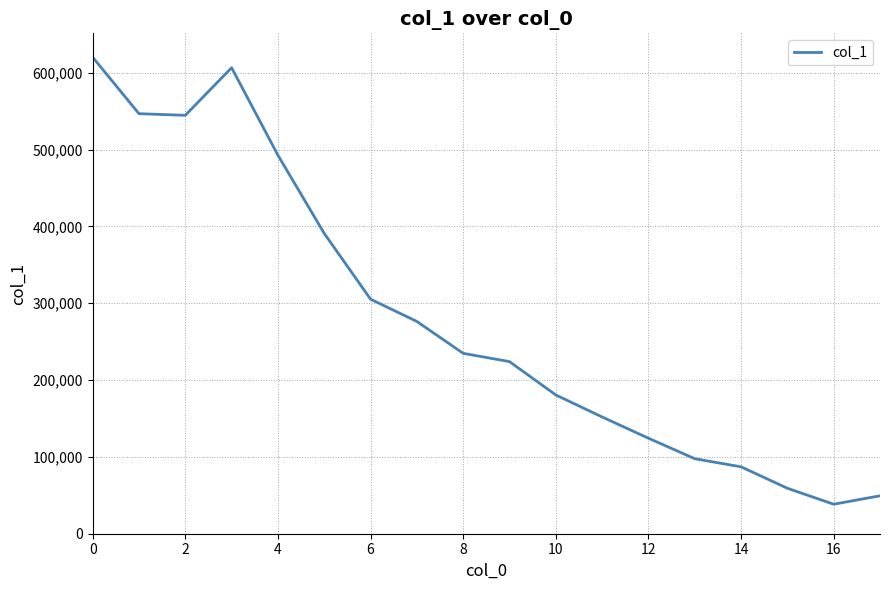

What is the maximum value shown in the chart?

620380